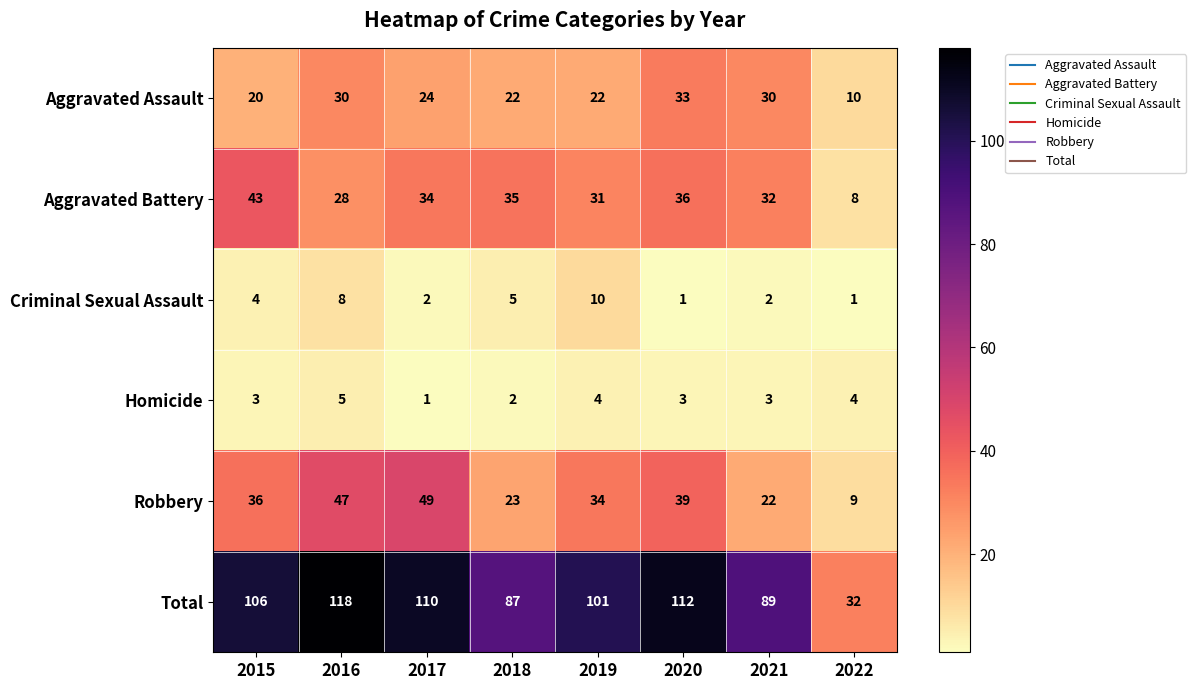

Which series changed the most between 2015 and 2017?

Robbery